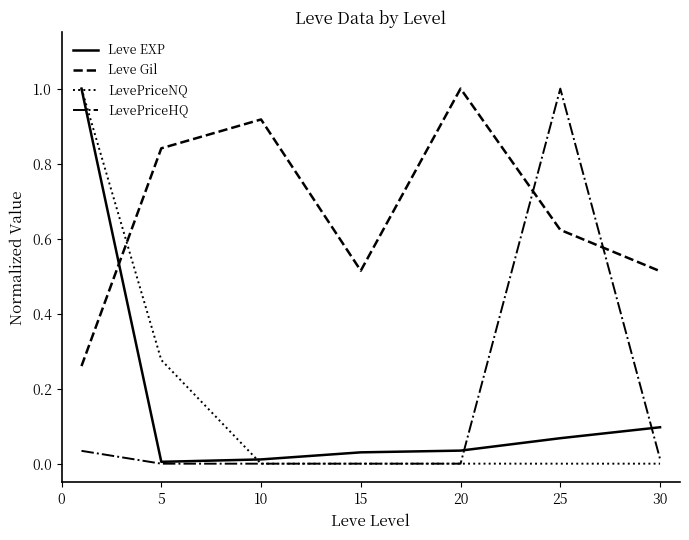

True or false: Leve Gil and LevePriceHQ cross at least once.

True